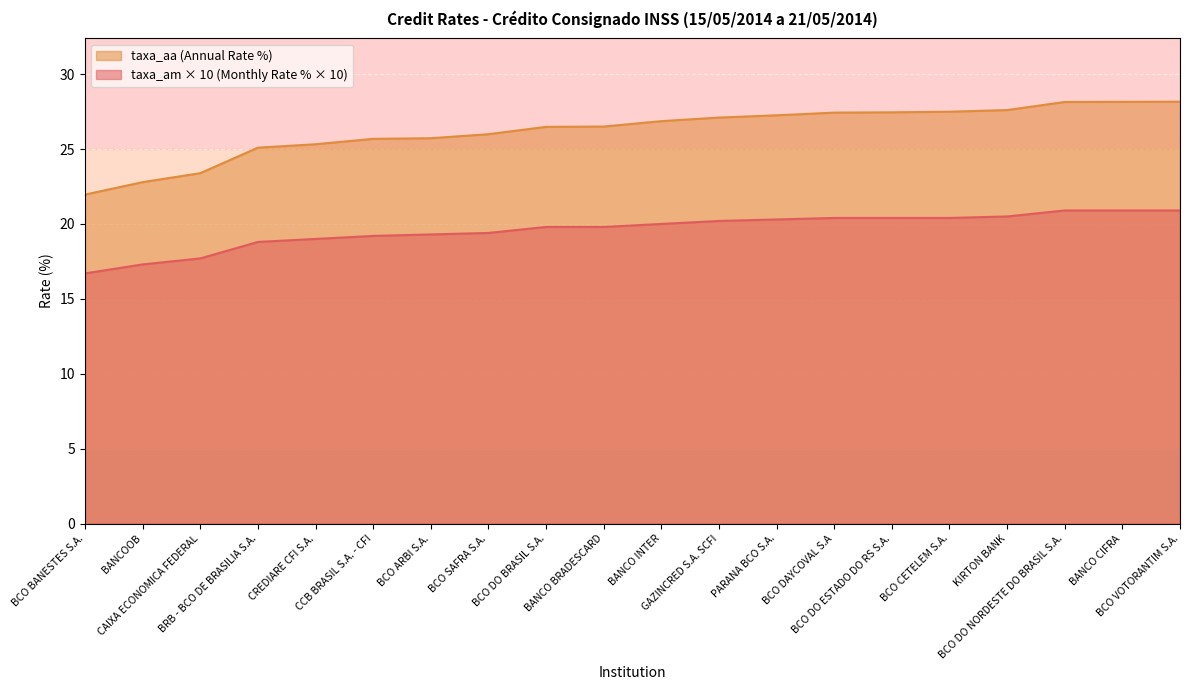

At which category is the sum across all series the highest?

BCO VOTORANTIM S.A.